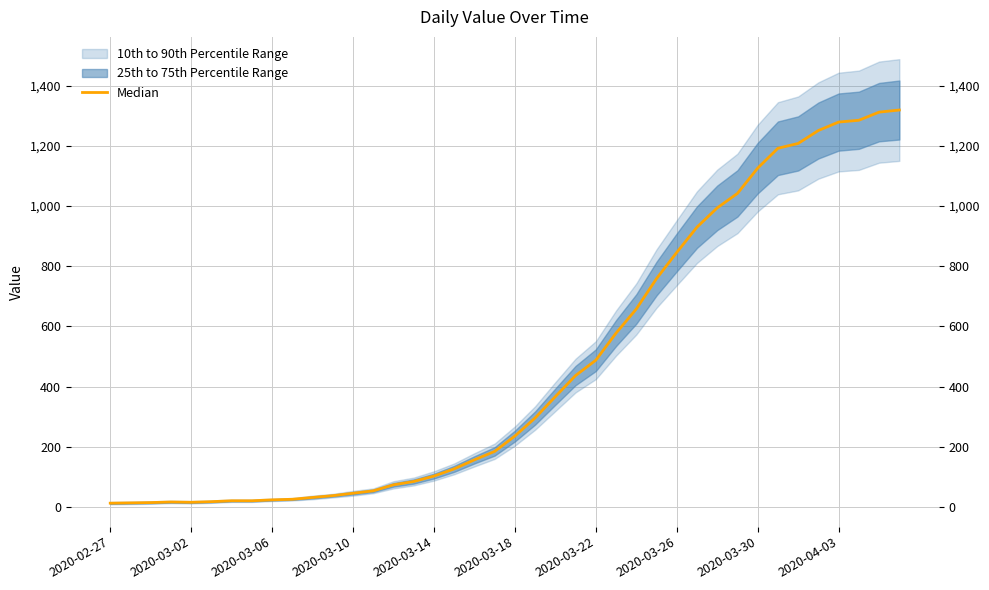

What is the ratio of the value at 21 to the value at 18?

1.9